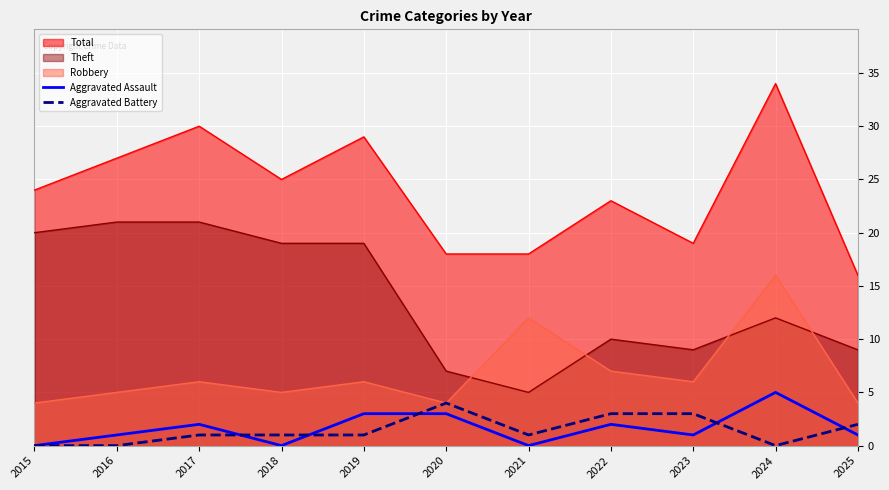

At how many categories does at least one series exceed 2?

11